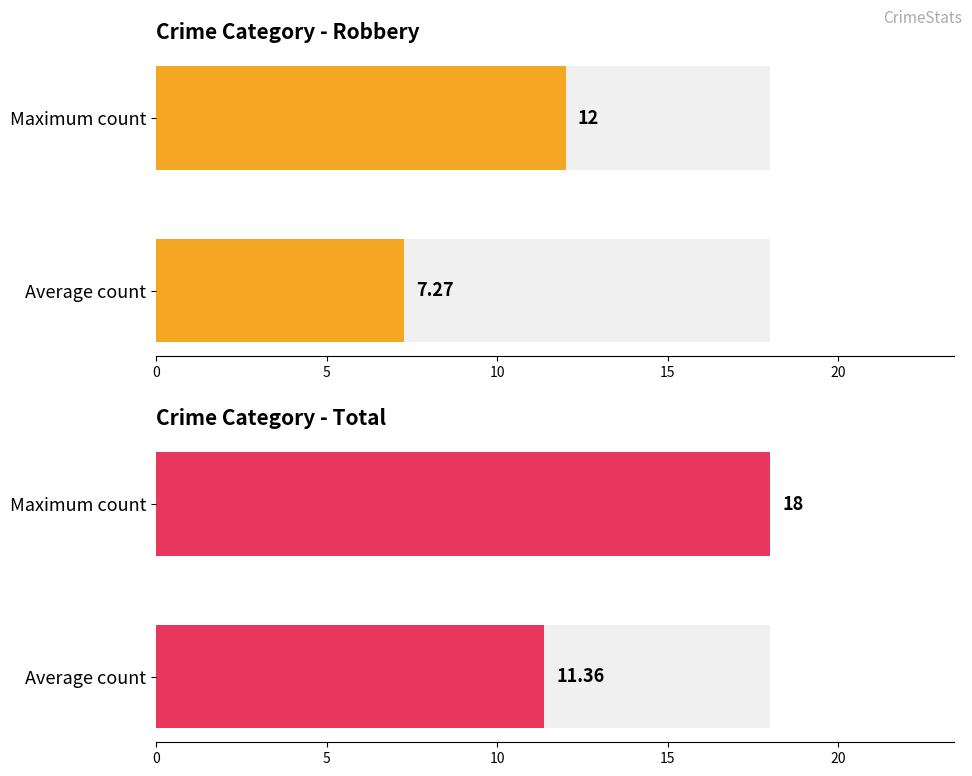

How many values in the Robbery series are below 12?

1